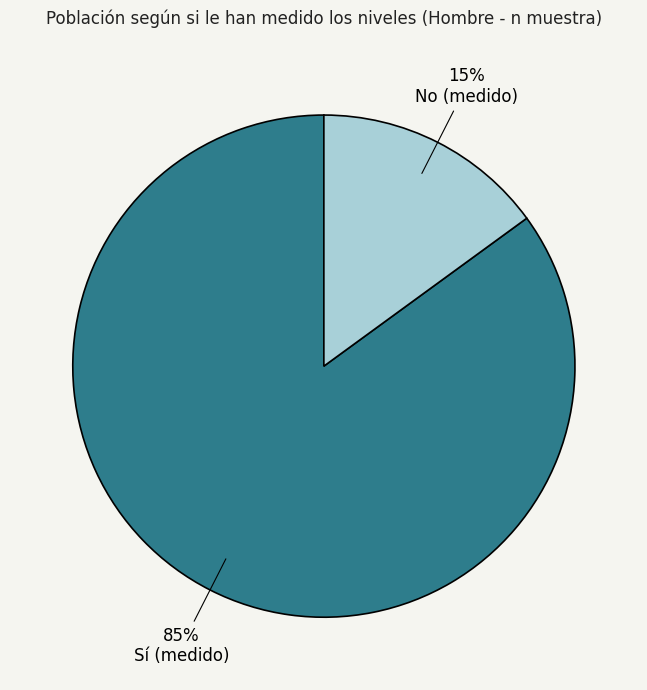

What percentage is the Sí (medido) slice, to the nearest percent?

85%